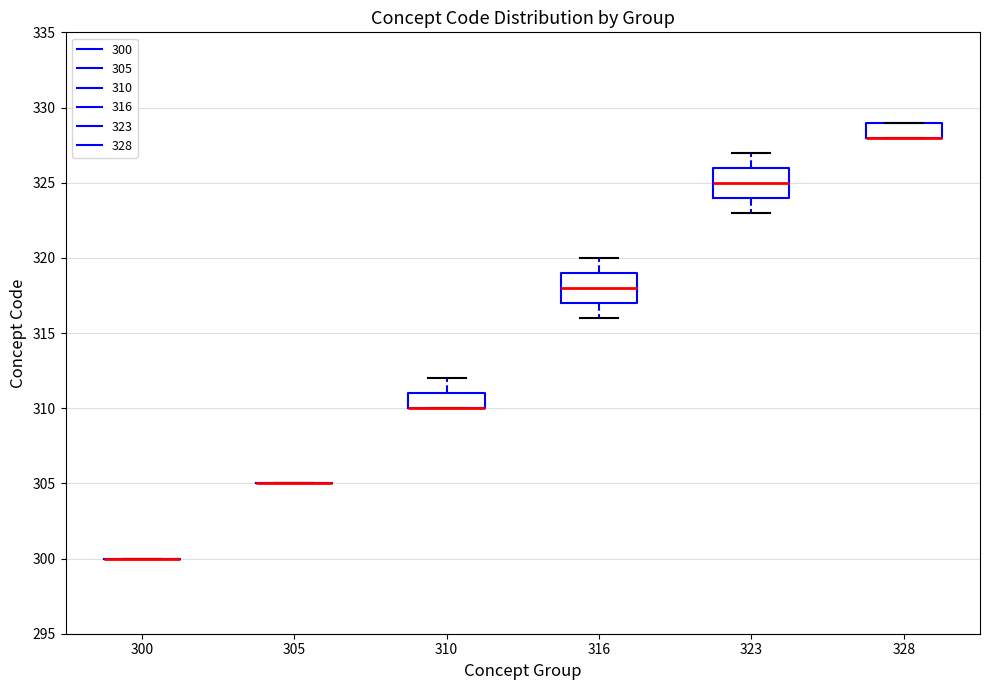

Reading left to right, transcribe this box plot: for each box, give where its median line is, the range the box spans, and where its two whiskers end, as read against the y-axis. The values are not printed on the chart, so give them approximately, as read against the axis.

300: box collapsed to a line at 300, whiskers 300 to 300
305: box collapsed to a line at 305, whiskers 305 to 305
310: median 310 (drawn on the box's lower edge), box 310 to 311, whiskers 310 to 312
316: median 318, box 317 to 319, whiskers 316 to 320
323: median 325, box 324 to 326, whiskers 323 to 327
328: median 328 (drawn on the box's lower edge), box 328 to 329, whiskers 328 to 329